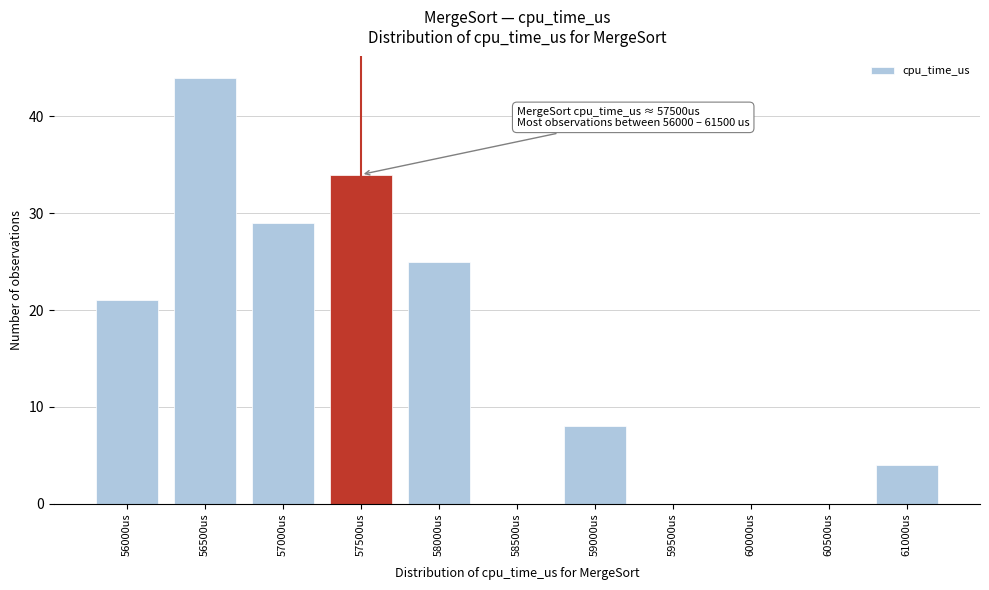

Reading right to left, transcribe all the data shown in this chart.

61000us=4	60500us=0	60000us=0	59500us=0	59000us=8	58500us=0	58000us=25	57500us=34	57000us=29	56500us=44	56000us=21